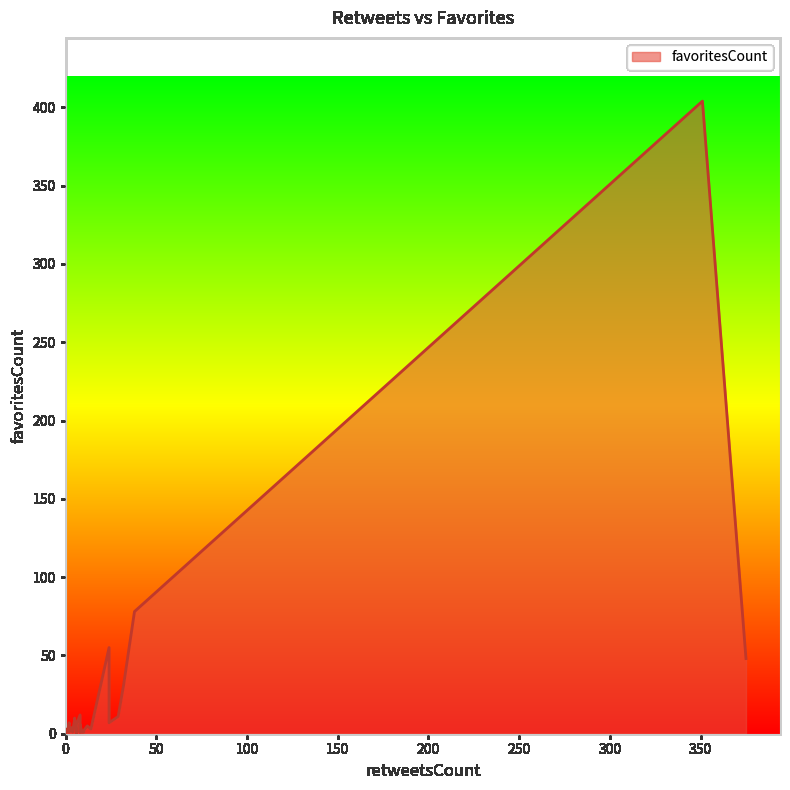

What is the difference between the values at 29 and 10?

9